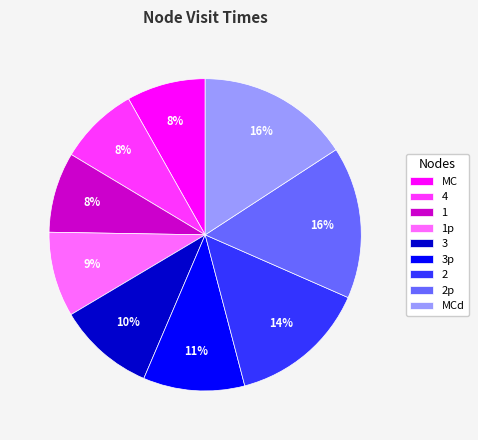

How many segments does this pie chart have?

9